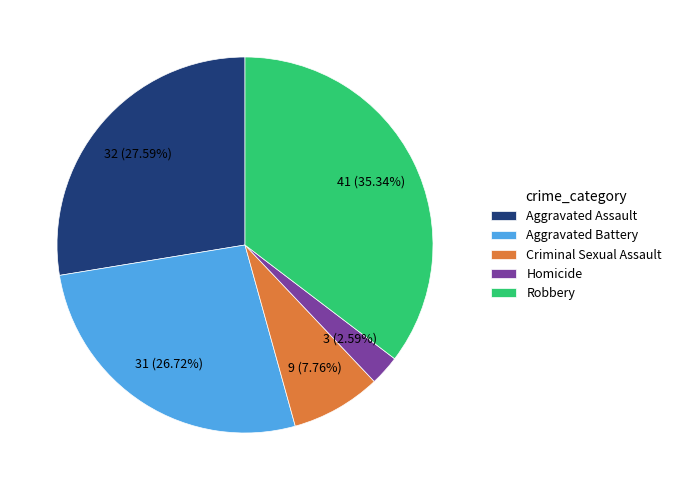

How many segments does this pie chart have?

5